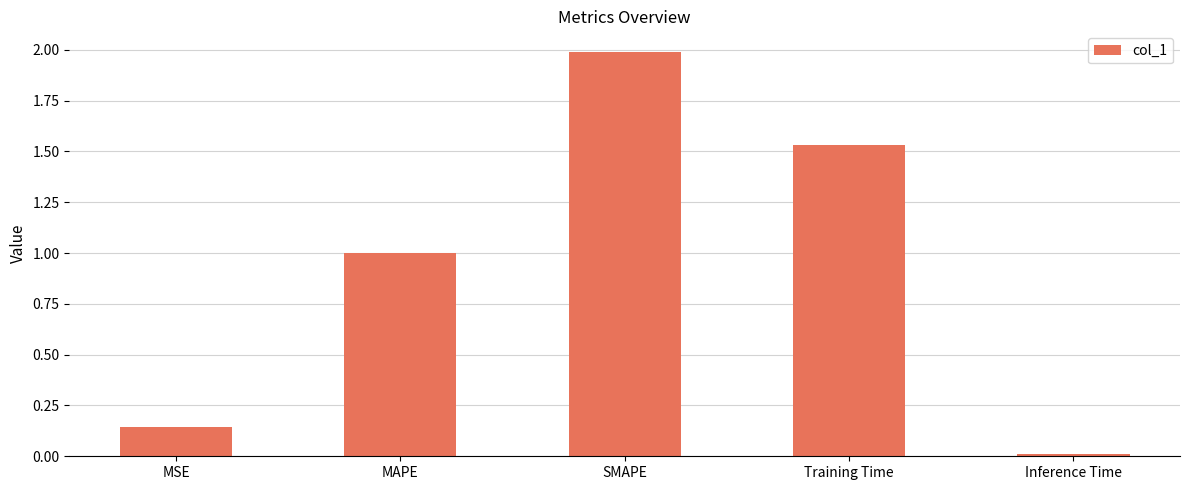

What is the value of the 2nd bar from the left?

1.0